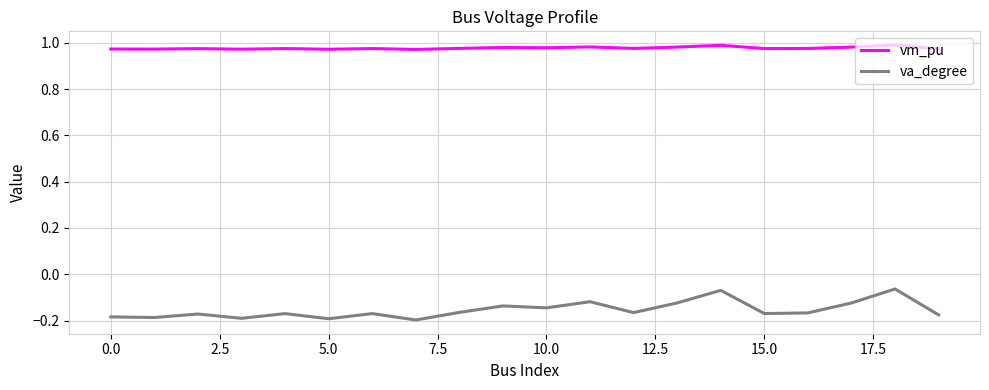

Which series has the largest total across all categories?

vm_pu